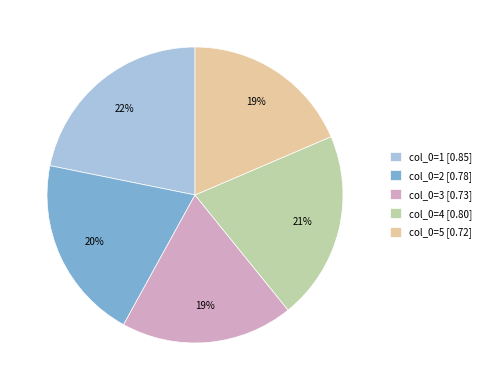

Is the sum of col_0=2 [0.78] and col_0=3 [0.73] greater than half?

No